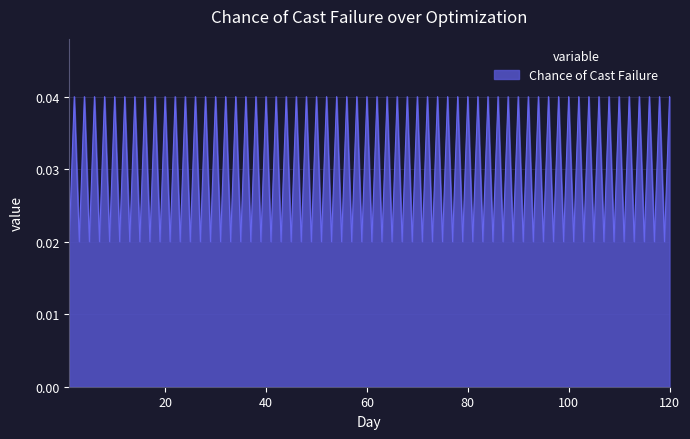

How many lines are shown in the chart?

1